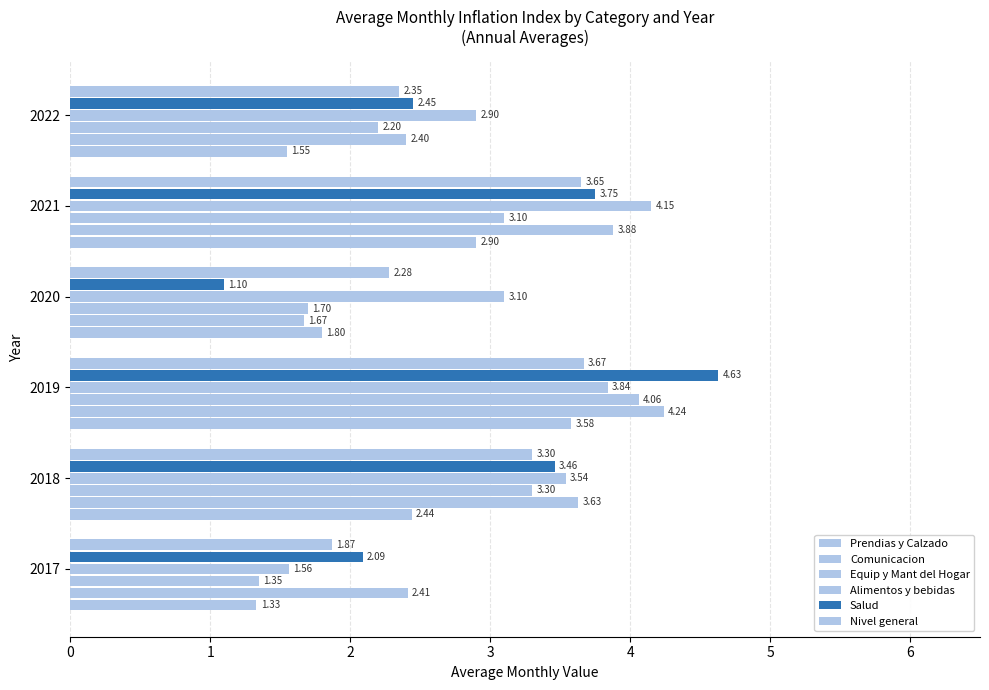

Reading right to left, list all the values displayed in this chart.

Prendias y Calzado: 1.6	2.9	1.8	3.6	2.4	1.3
Comunicacion: 2.4	3.9	1.7	4.2	3.6	2.4
Equip y Mant del Hogar: 2.2	3.1	1.7	4.1	3.3	1.4
Alimentos y bebidas: 2.9	4.2	3.1	3.8	3.5	1.6
Salud: 2.5	3.8	1.1	4.6	3.5	2.1
Nivel general: 2.4	3.6	2.3	3.7	3.3	1.9